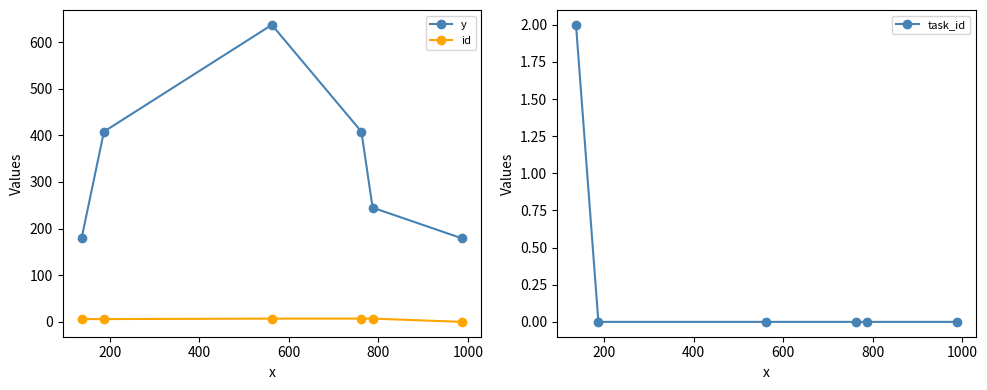

True or false: id and task_id cross at least once.

False